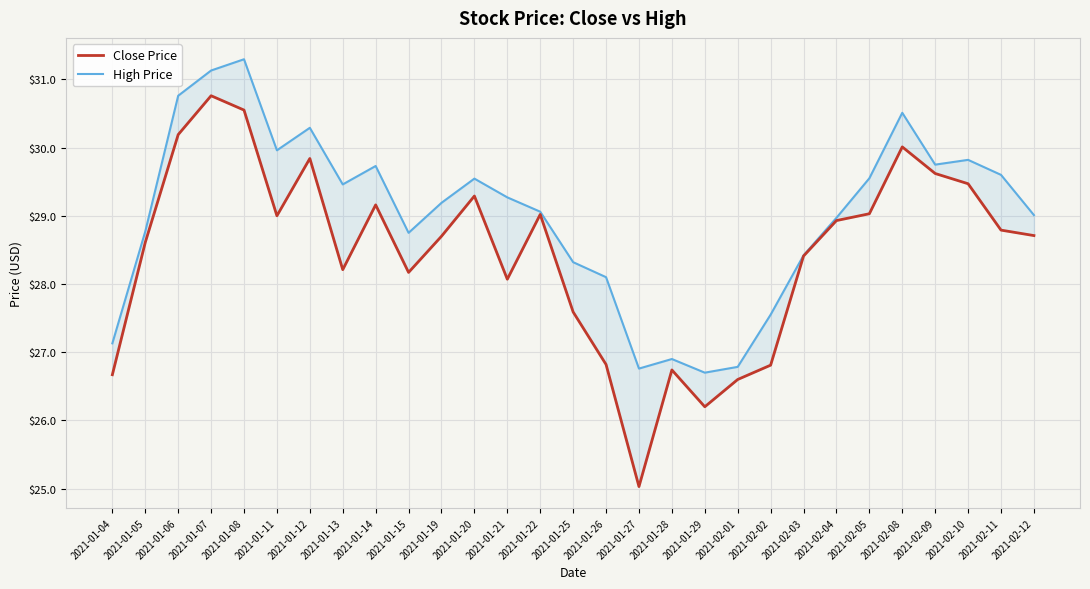

How many values in the High Price series are below 29?

12